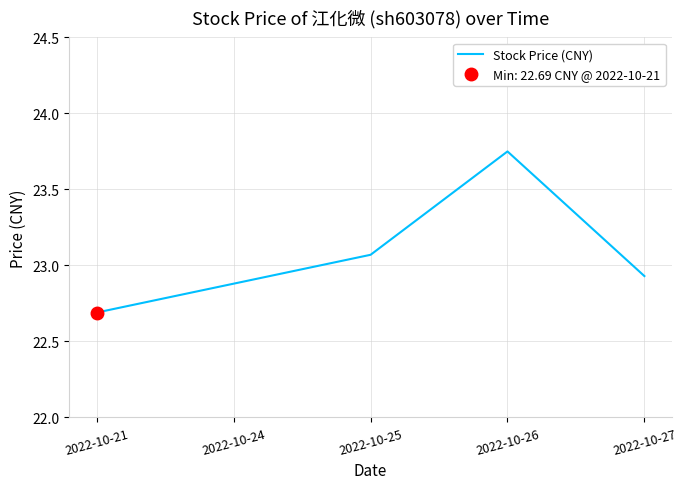

How many points are higher than both their immediate neighbors (excluding endpoints)?

1